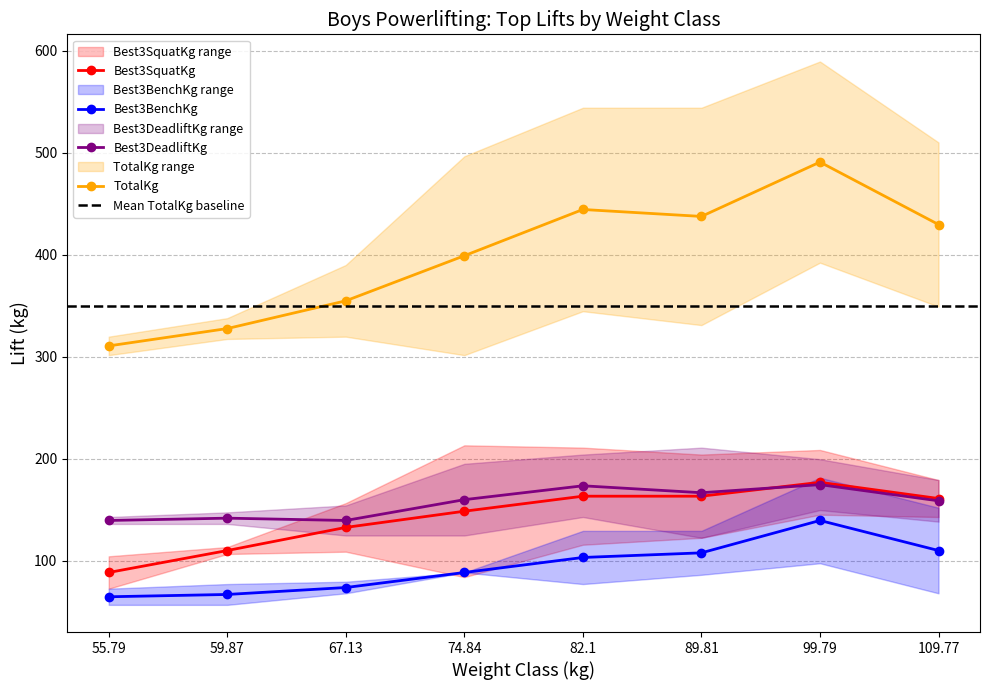

True or false: TotalKg and Best3DeadliftKg cross at least once.

False